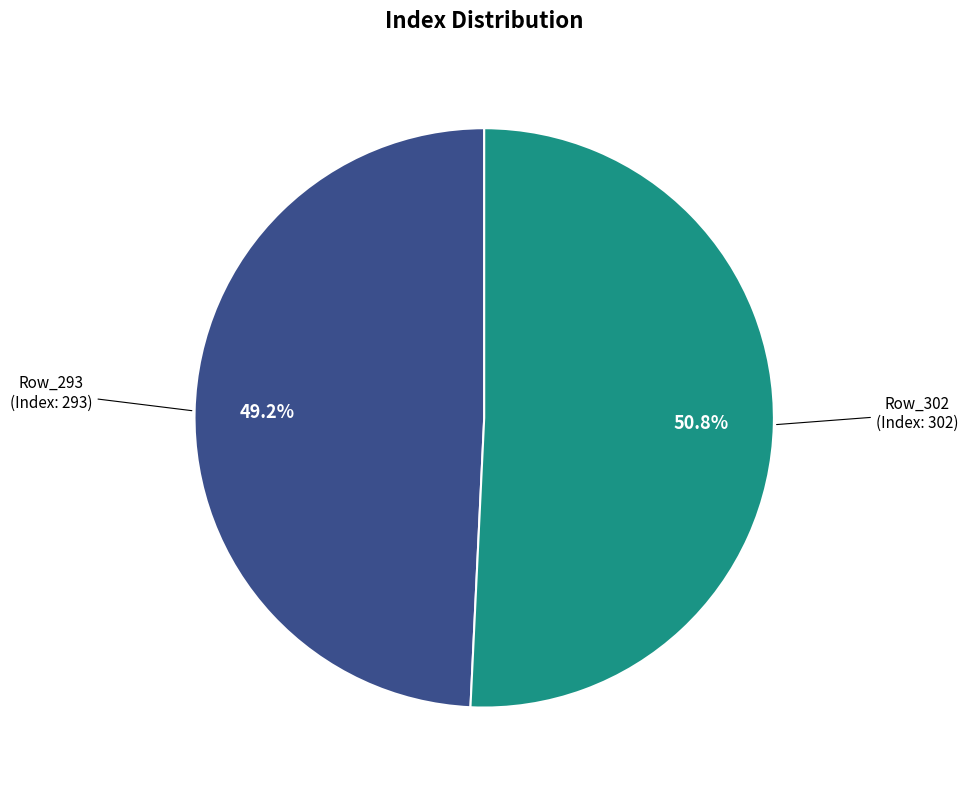

To the nearest percent, what is the difference between the largest and smallest slice percentages?

2%